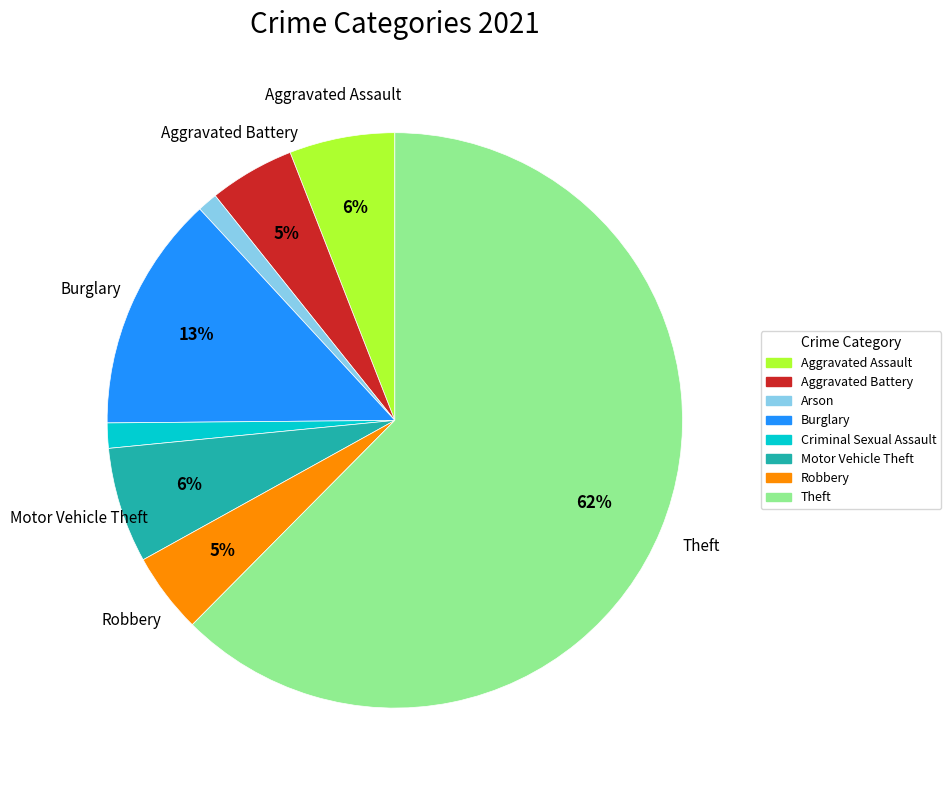

Which category has the biggest portion of the pie?

Theft